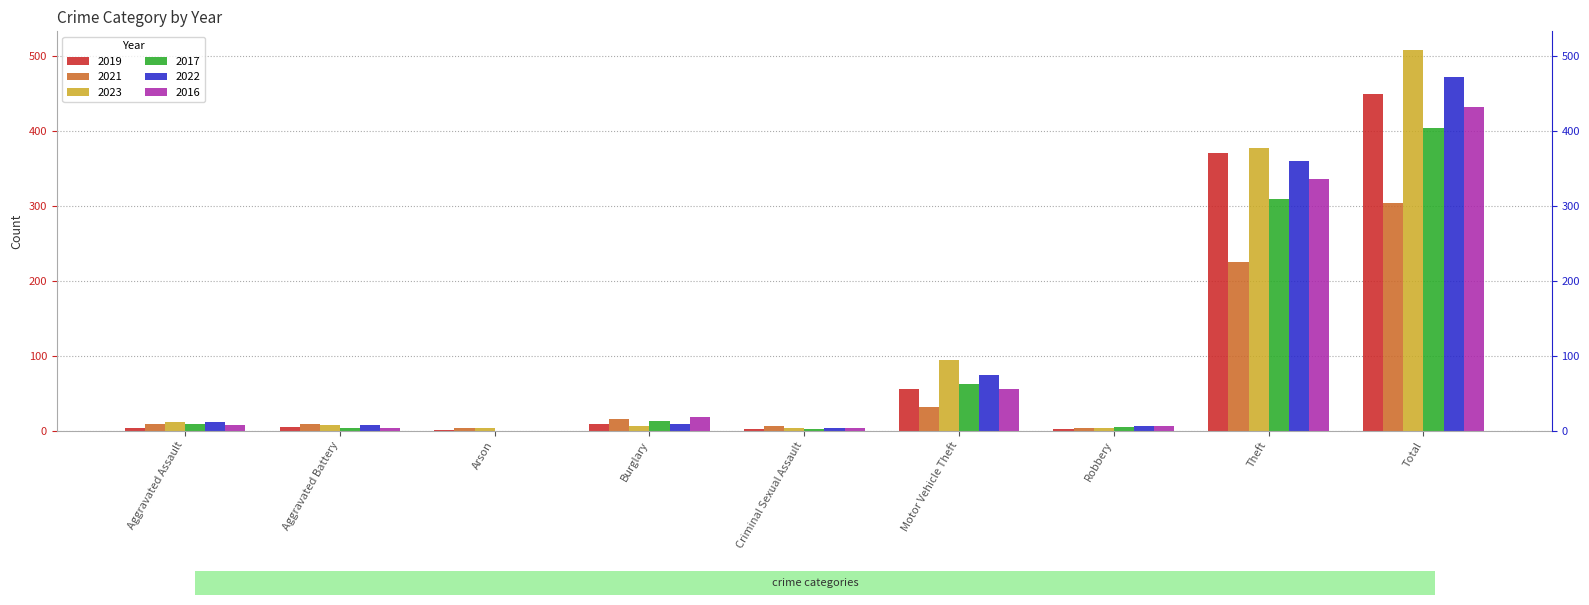

Where does the 2022 series first go above 9?

Aggravated Assault